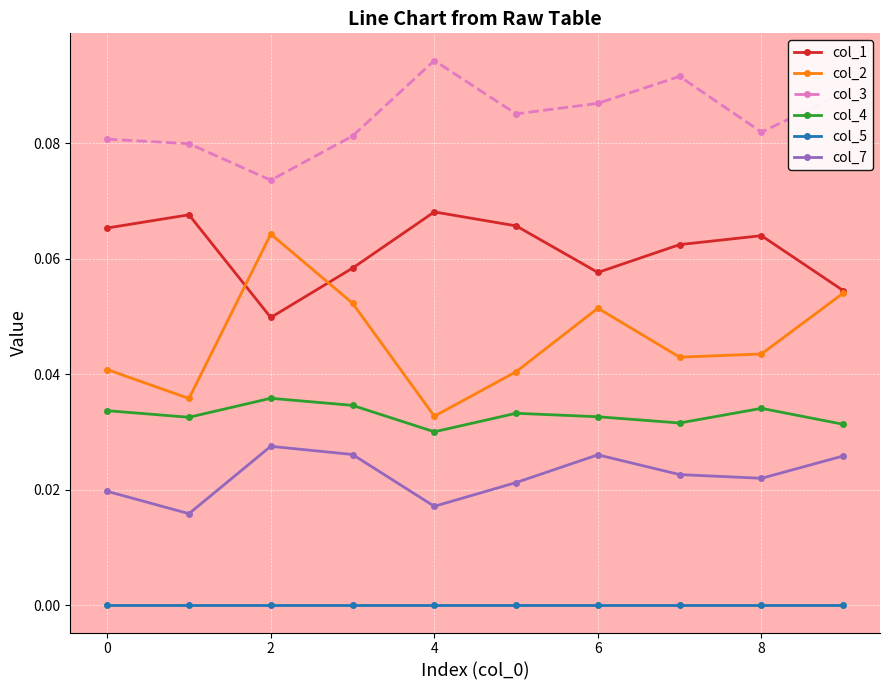

How many lines are shown in the chart?

6